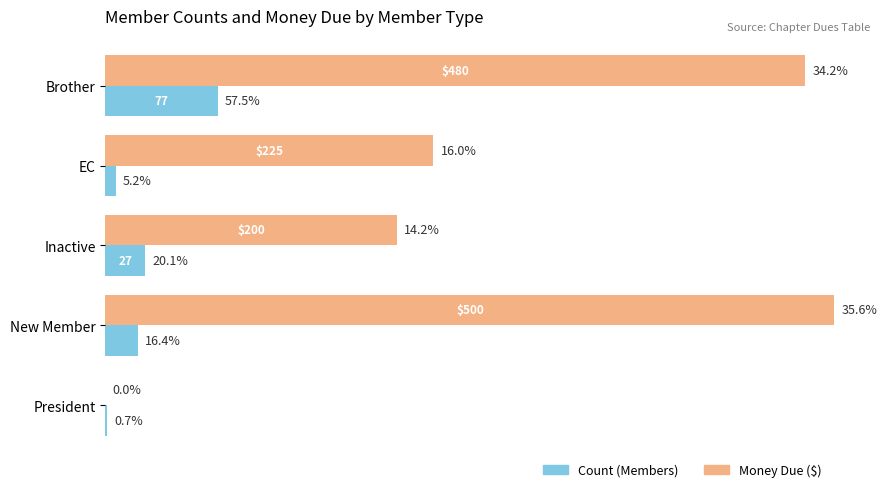

What are all the series names shown in the legend?

Count (Members), Money Due ($)